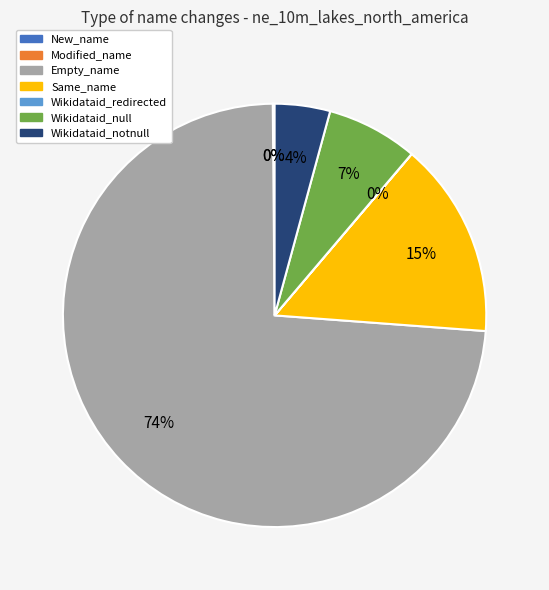

To the nearest percent, what portion does Wikidataid_null represent?

7%